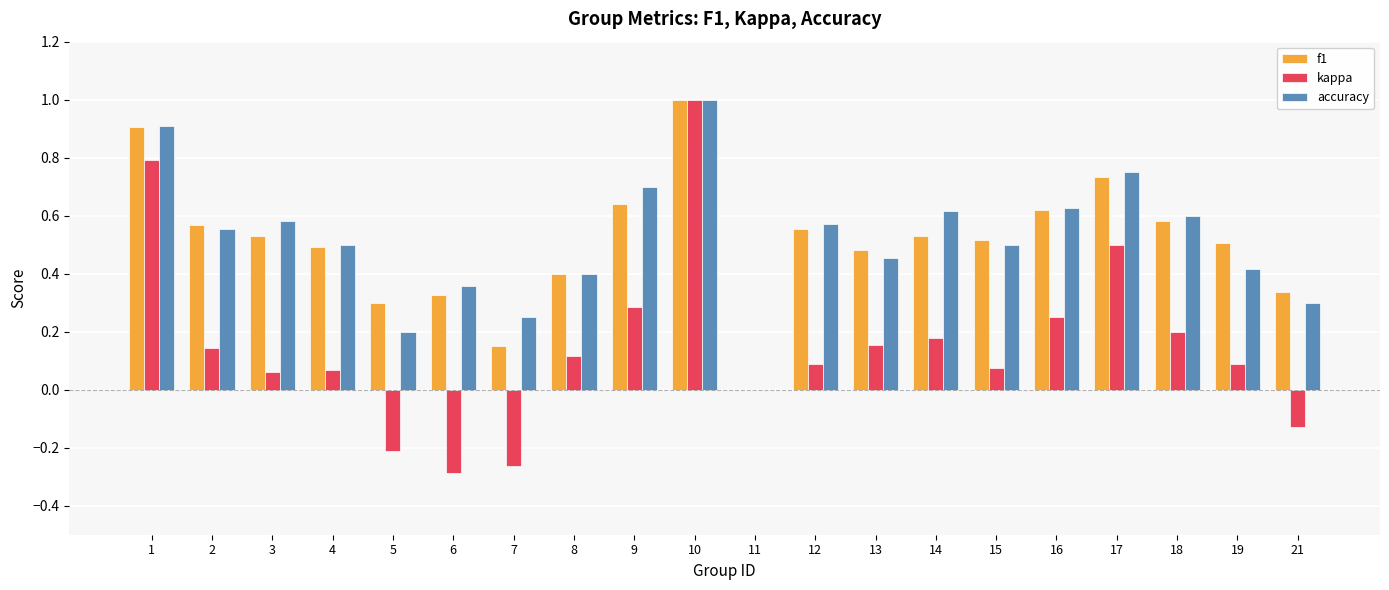

Which category has the highest value across all series?

10